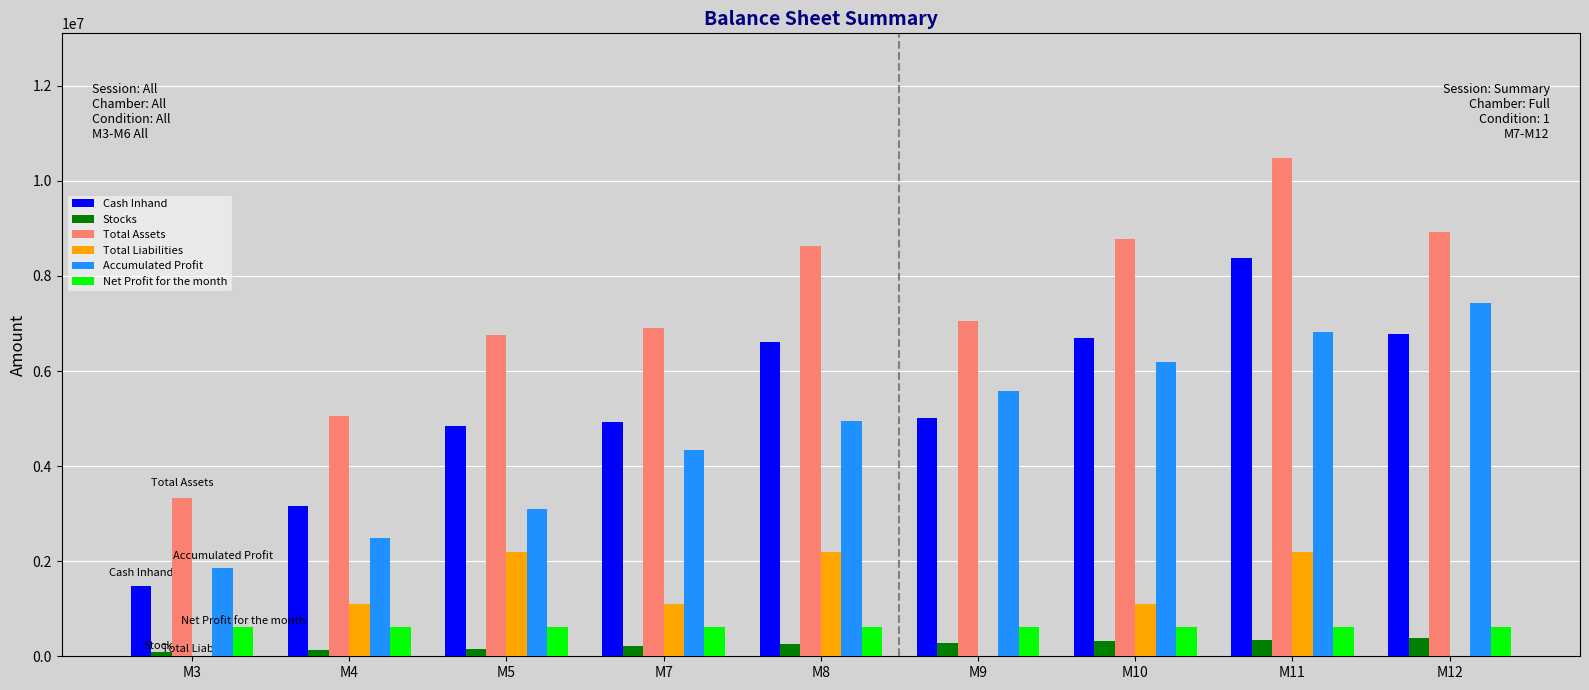

What is the difference between the Cash Inhand values at M7 and M9?

83250